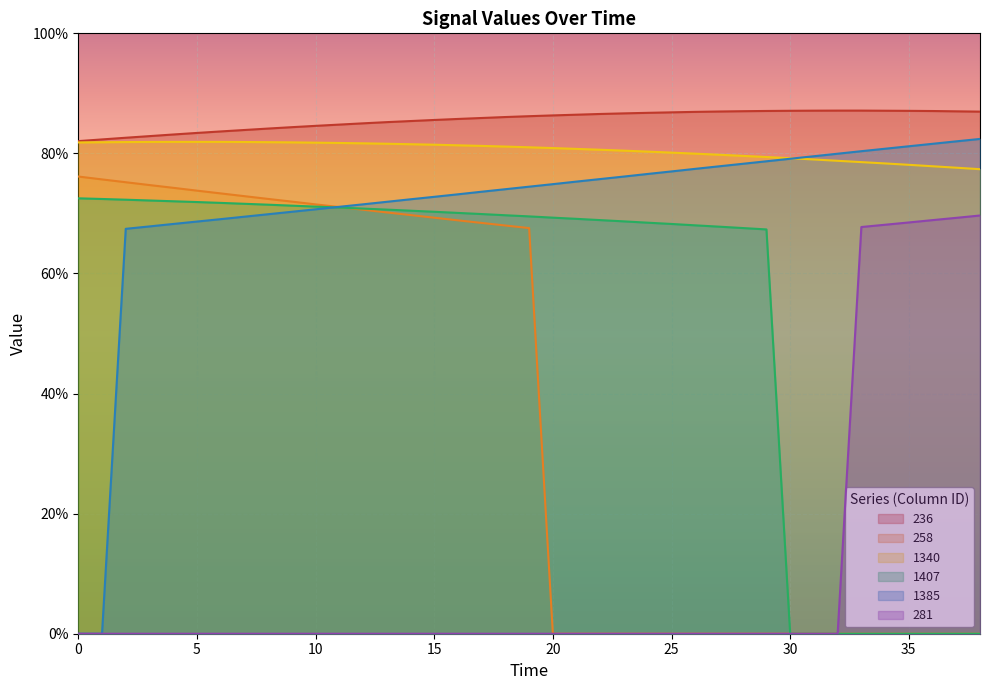

Does the chart display data point markers on the line(s)?

No